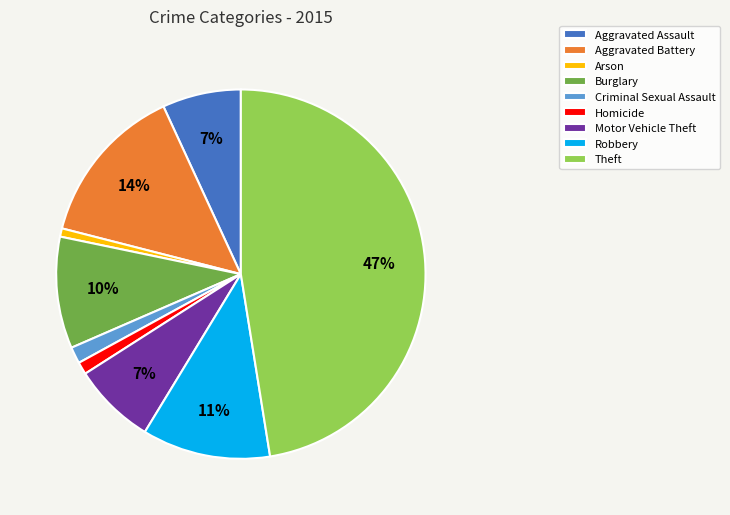

What percentage is the Robbery slice, to the nearest percent?

11%